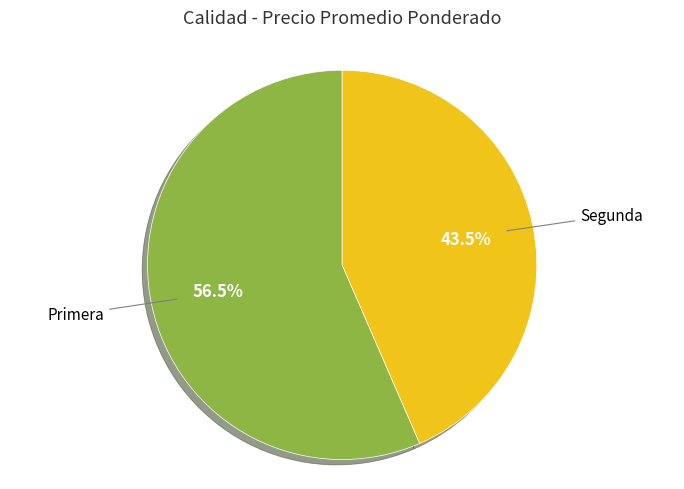

To the nearest percent, what is the difference between the largest and smallest slice percentages?

13%